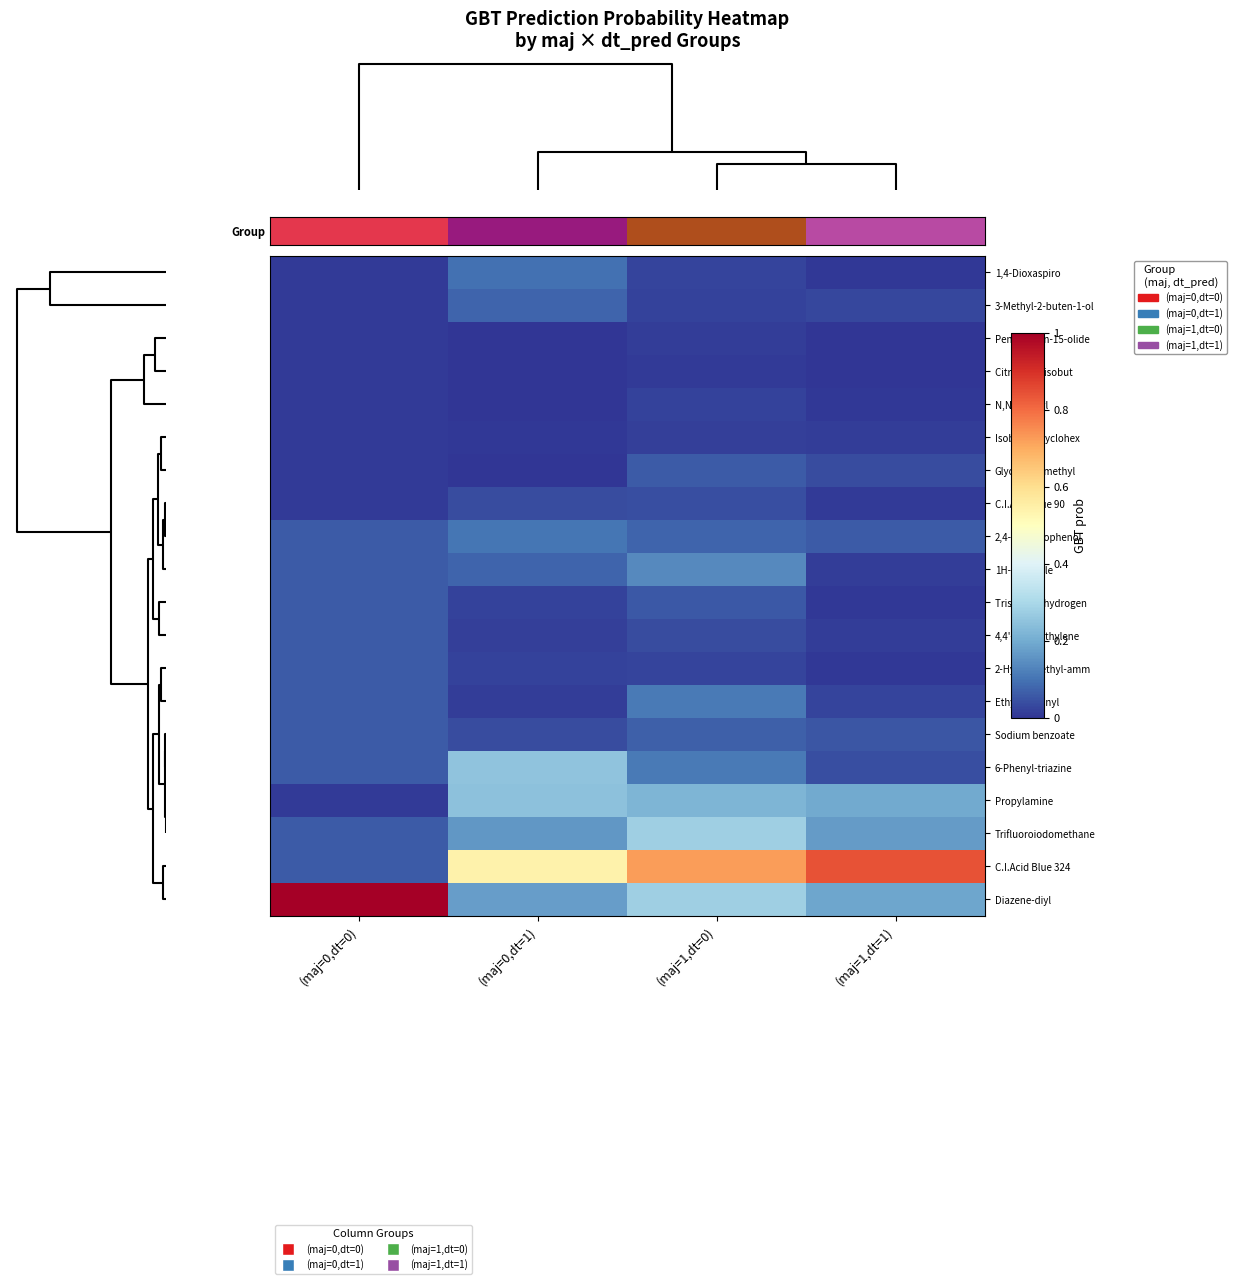

List the series in order of their peak value, lowest first.

Citronellyl isobut, Pentadecan-15-olide, Isobornyl cyclohex, N,N-Dibutyl, C.I.Acid Blue 90, Trisodium hydrogen, 4,4'-Oxydiethylene, 2-Hydroxyethyl-amm, Glycine_N-methyl, Sodium benzoate, 3-Methyl-2-buten-1-ol, 1,4-Dioxaspiro, 2,4-Dichlorophenol, Ethyltriphenyl, 1H-Isoindole, Propylamine, 6-Phenyl-triazine, Trifluoroiodomethane, C.I.Acid Blue 324, Diazene-diyl